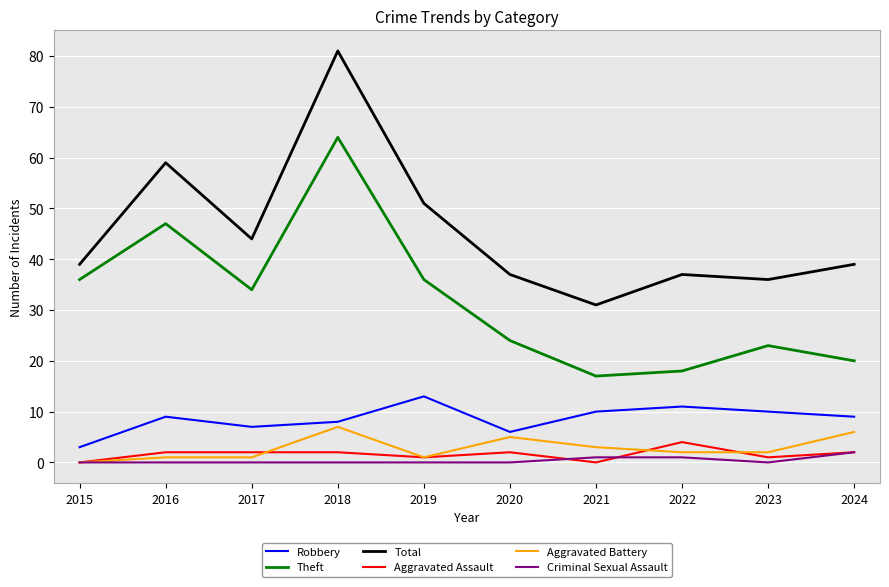

Reading left to right, list all the values displayed in this chart.

Robbery: 3	9	7	8	13	6	10	11	10	9
Theft: 36	47	34	64	36	24	17	18	23	20
Total: 39	59	44	81	51	37	31	37	36	39
Aggravated Assault: 0	2	2	2	1	2	0	4	1	2
Aggravated Battery: 0	1	1	7	1	5	3	2	2	6
Criminal Sexual Assault: 0	0	0	0	0	0	1	1	0	2